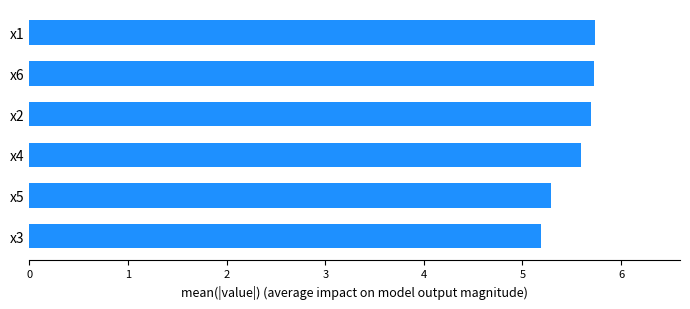

What is the sum of all values?

33.2